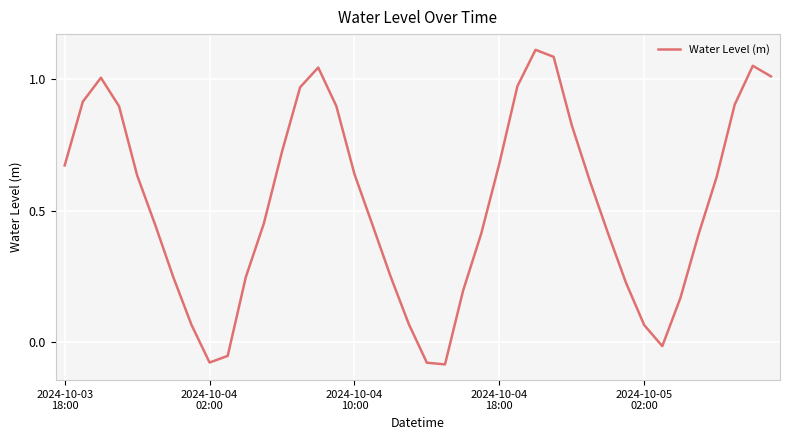

Does the chart display data point markers on the line(s)?

No